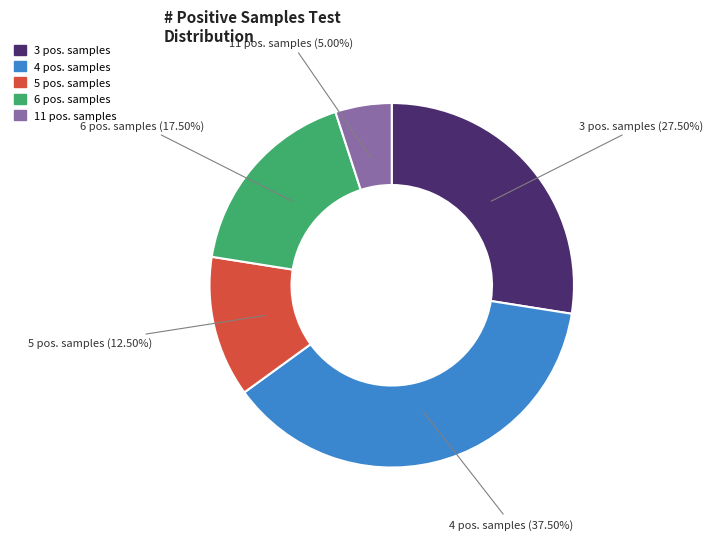

Count the number of slices in the pie.

5